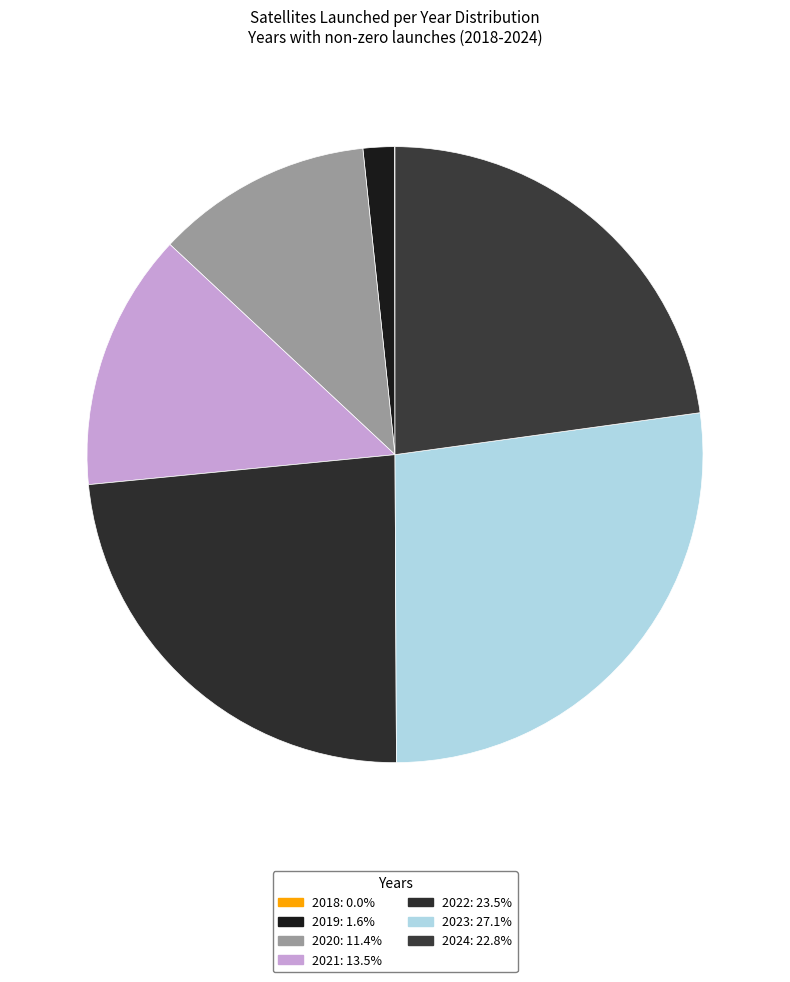

Rank the categories by value from lowest to highest.

2018, 2019, 2020, 2021, 2024, 2022, 2023